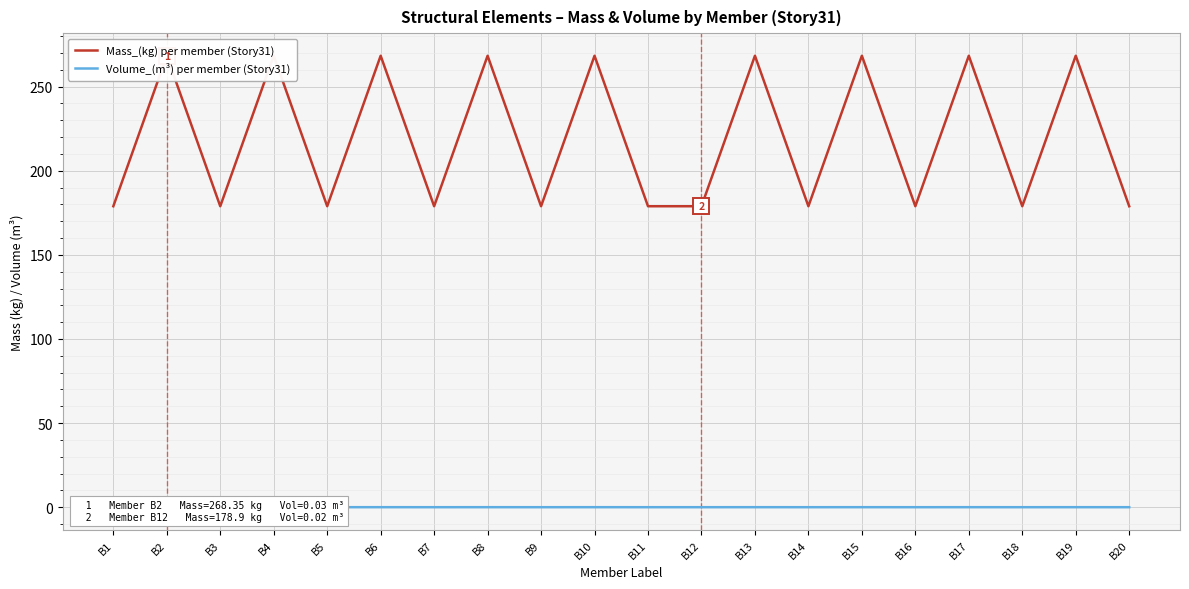

What is the sum of all Mass_(kg) per member (Story31) values?

4383.1